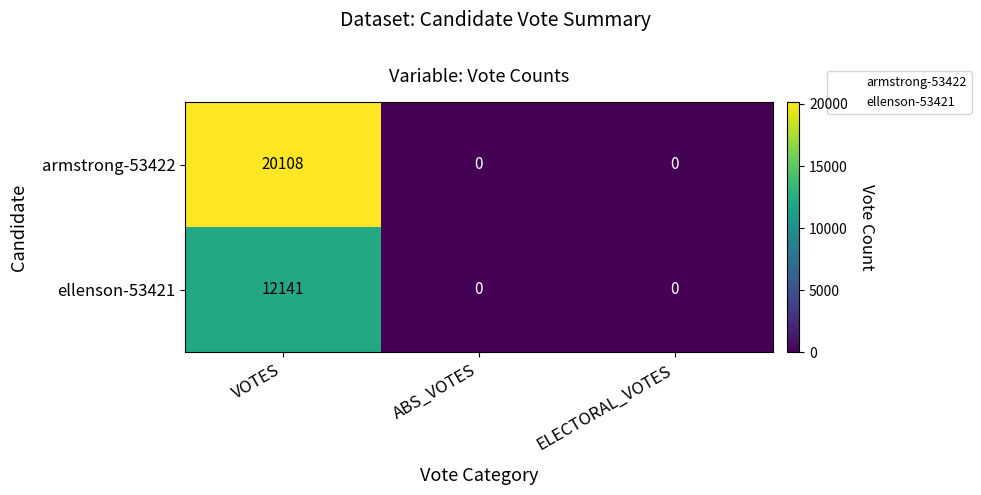

List the series in order of their overall mean, highest first.

armstrong-53422, ellenson-53421